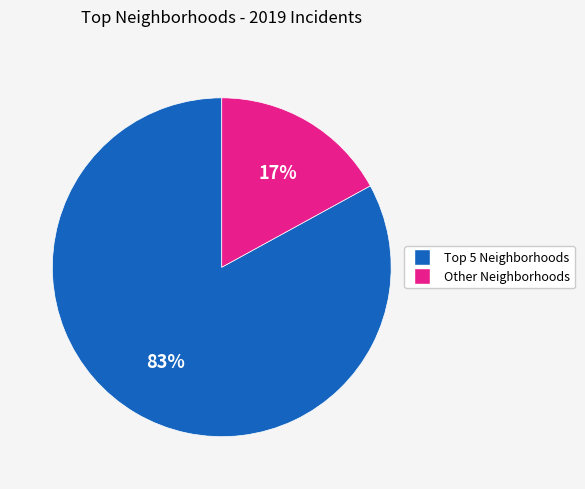

To the nearest percent, what is the average slice percentage?

50%